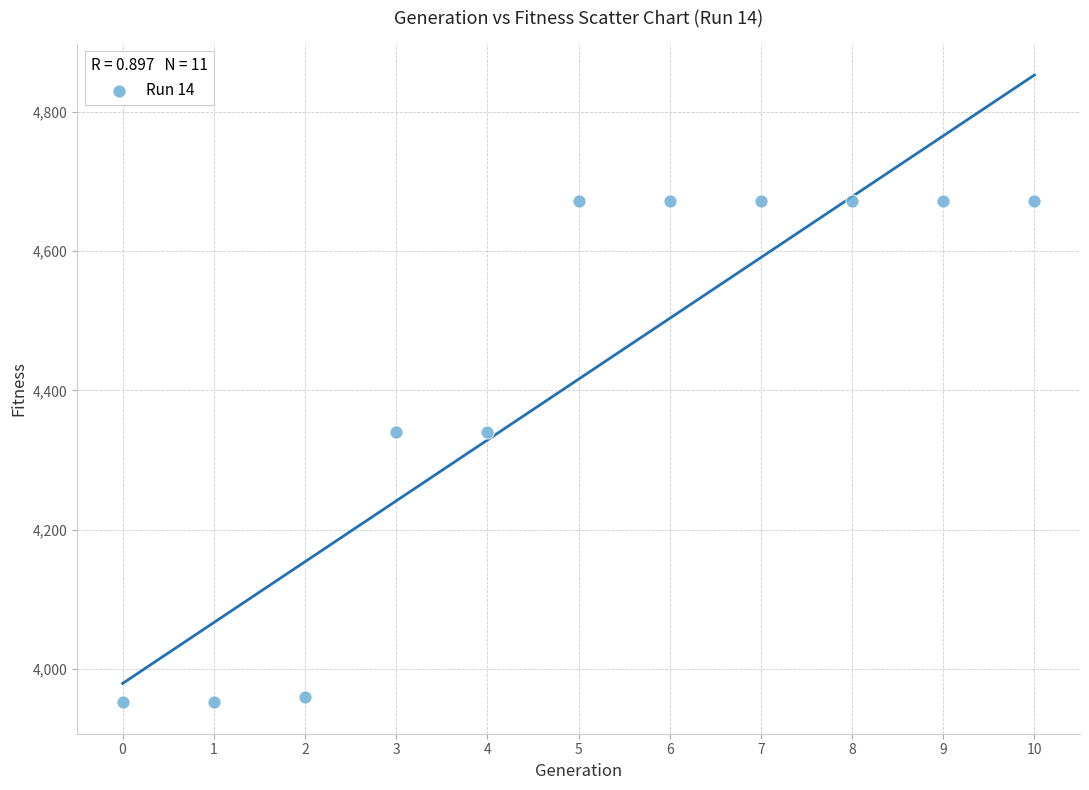

What is the range of Y values (max minus min)?

720